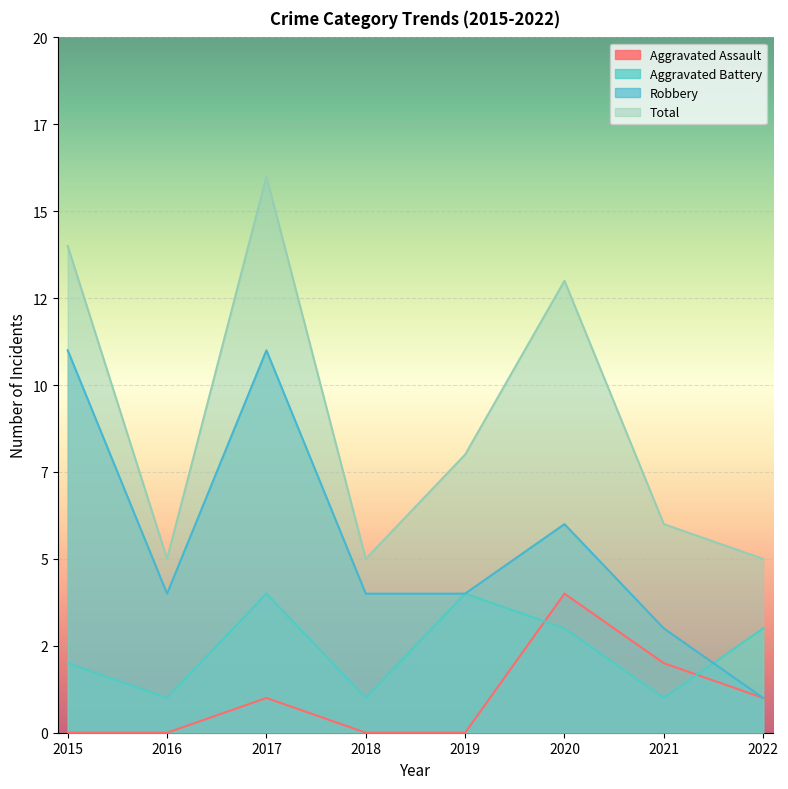

True or false: Aggravated Battery has a value of 5 at 2019.

False